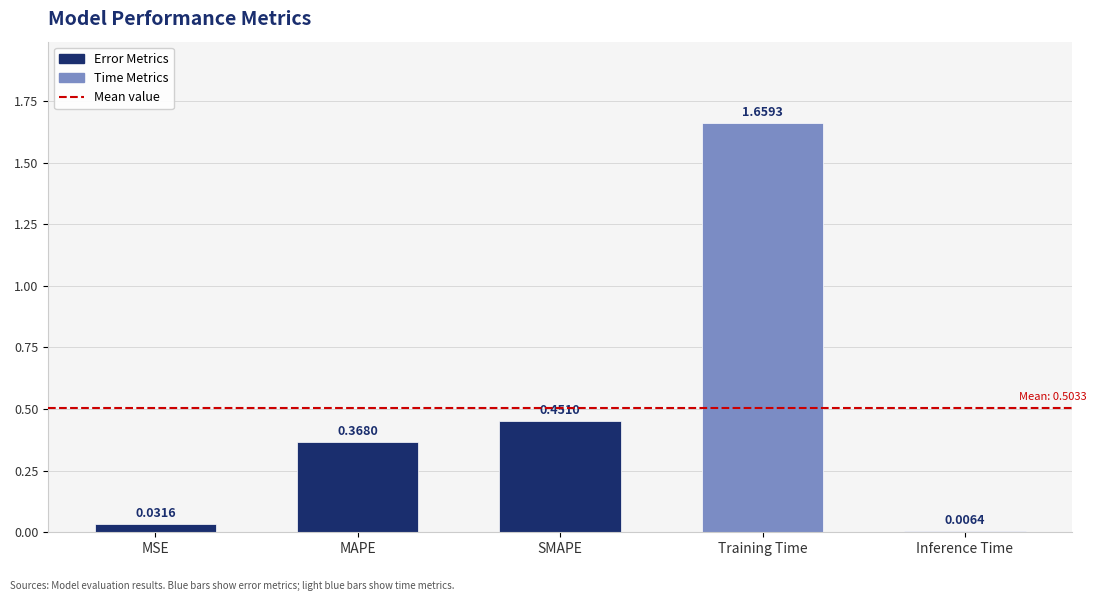

What position from the right is Training Time?

2